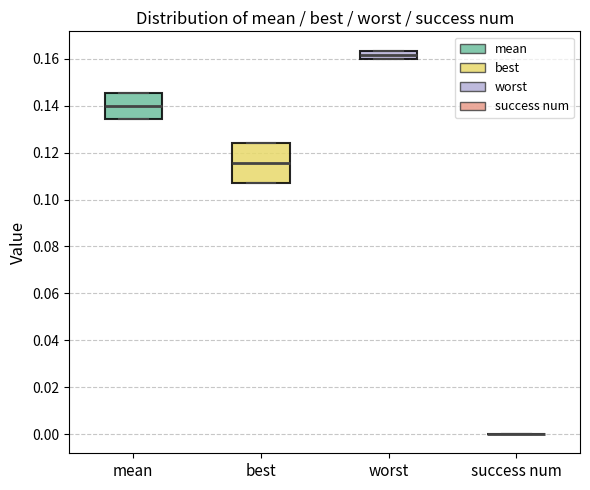

Where does the median line of the box for worst sit on the y-axis? The values are not printed on the chart, so give them approximately, as read against the axis.

0.162